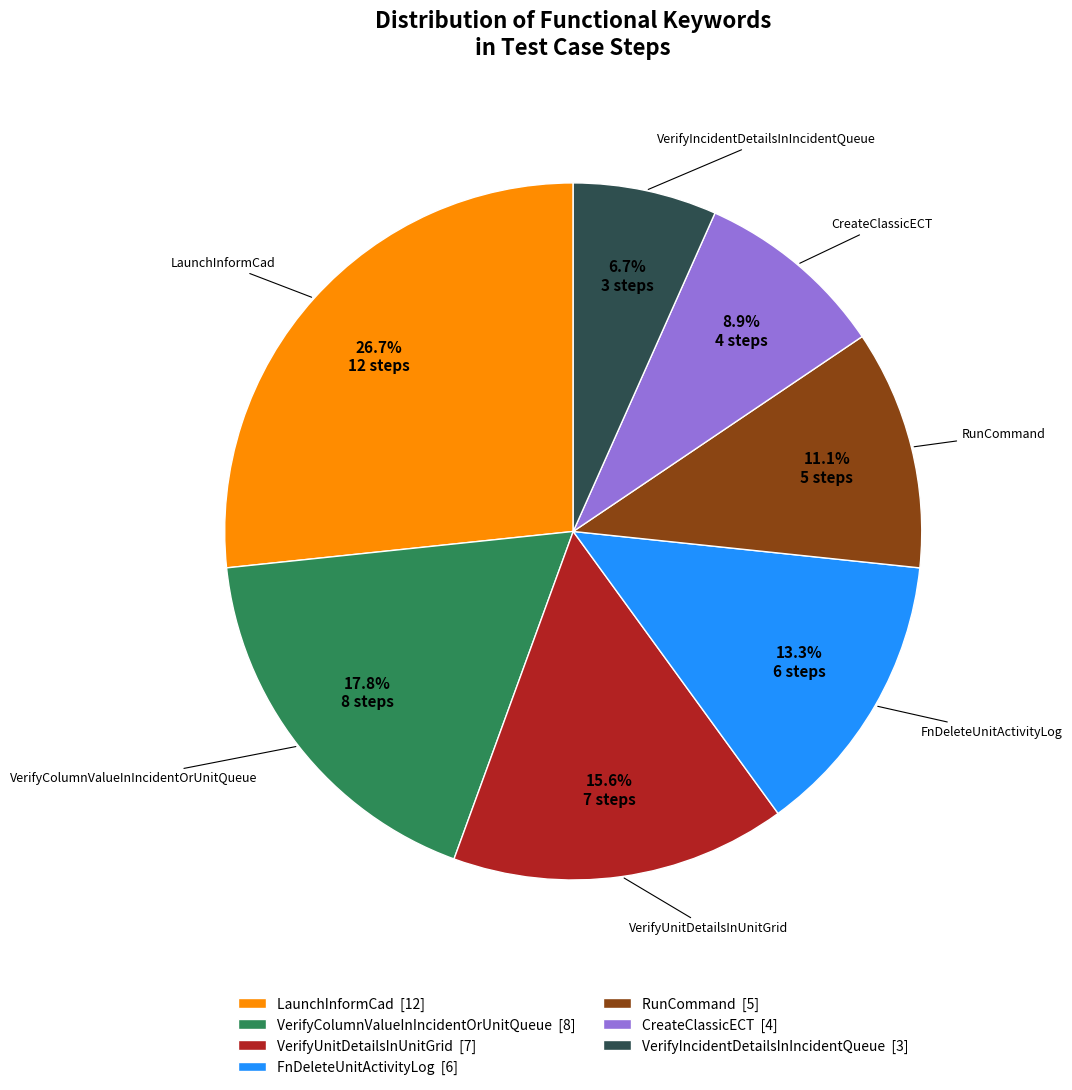

To the nearest percent, what is the difference between the CreateClassicECT and VerifyIncidentDetailsInIncidentQueue slice percentages?

2%